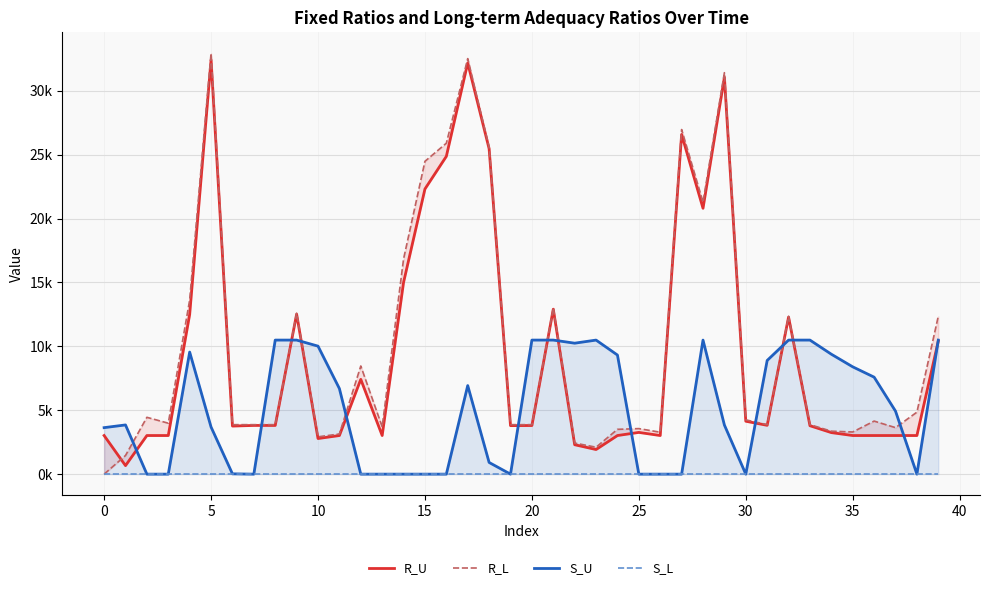

True or false: S_L and S_U intersect in this chart.

False